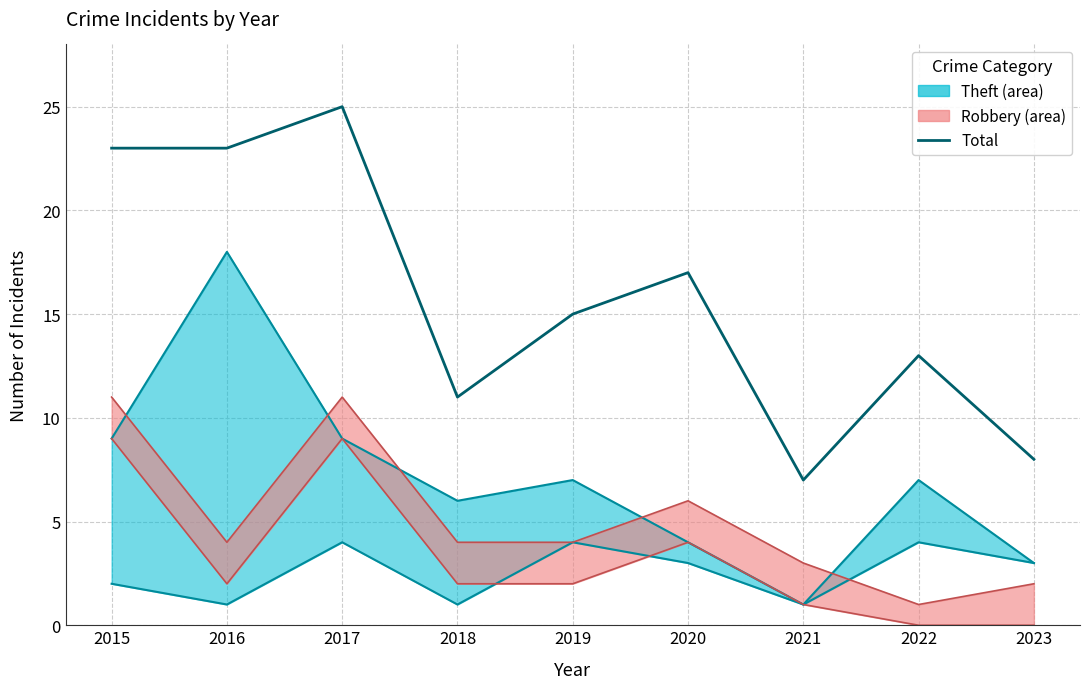

Rank the categories by value from lowest to highest.

2021, 2023, 2018, 2022, 2019, 2020, 2015, 2016, 2017